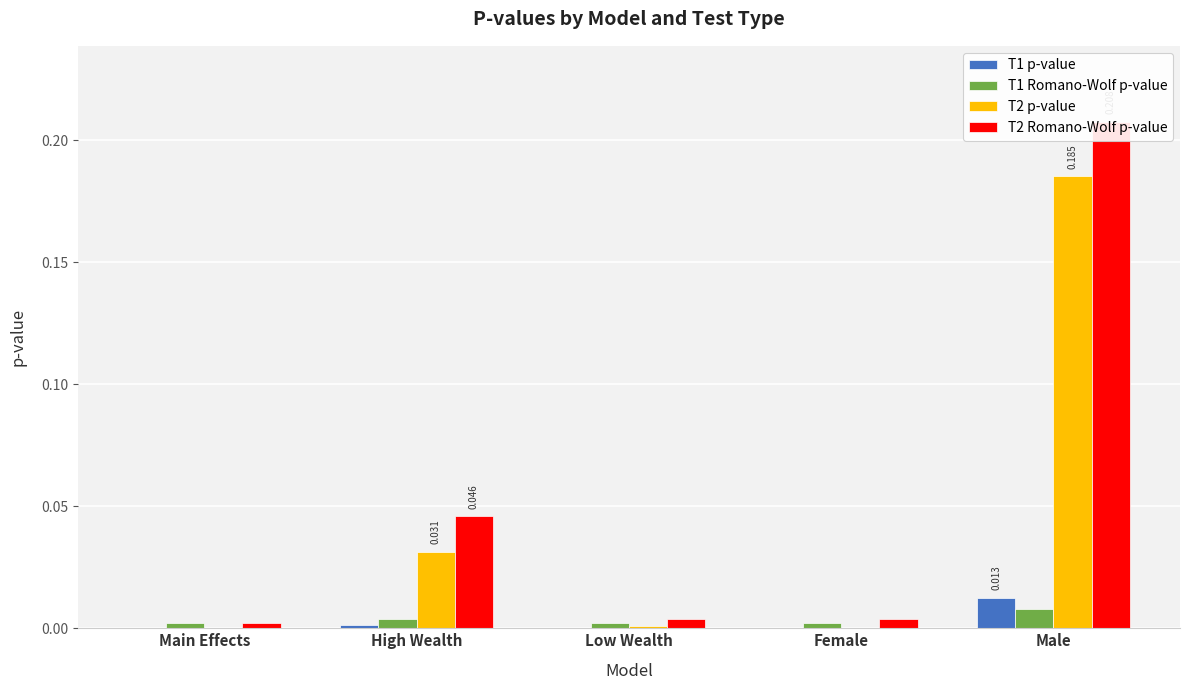

Does the chart contain any negative values?

No